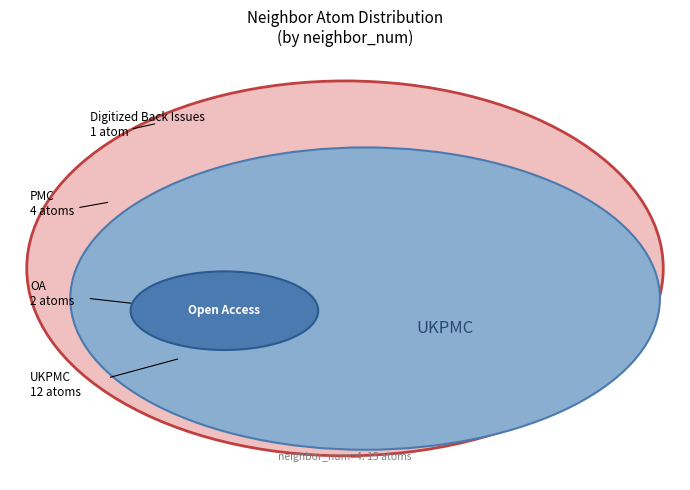

Is 1 the majority of the pie?

No